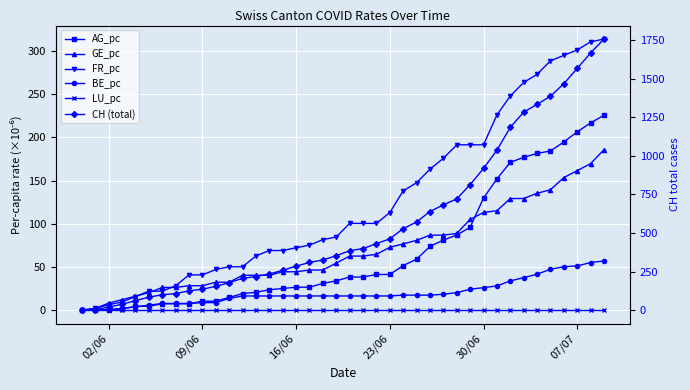

At how many categories does at least one series exceed 1106?

8